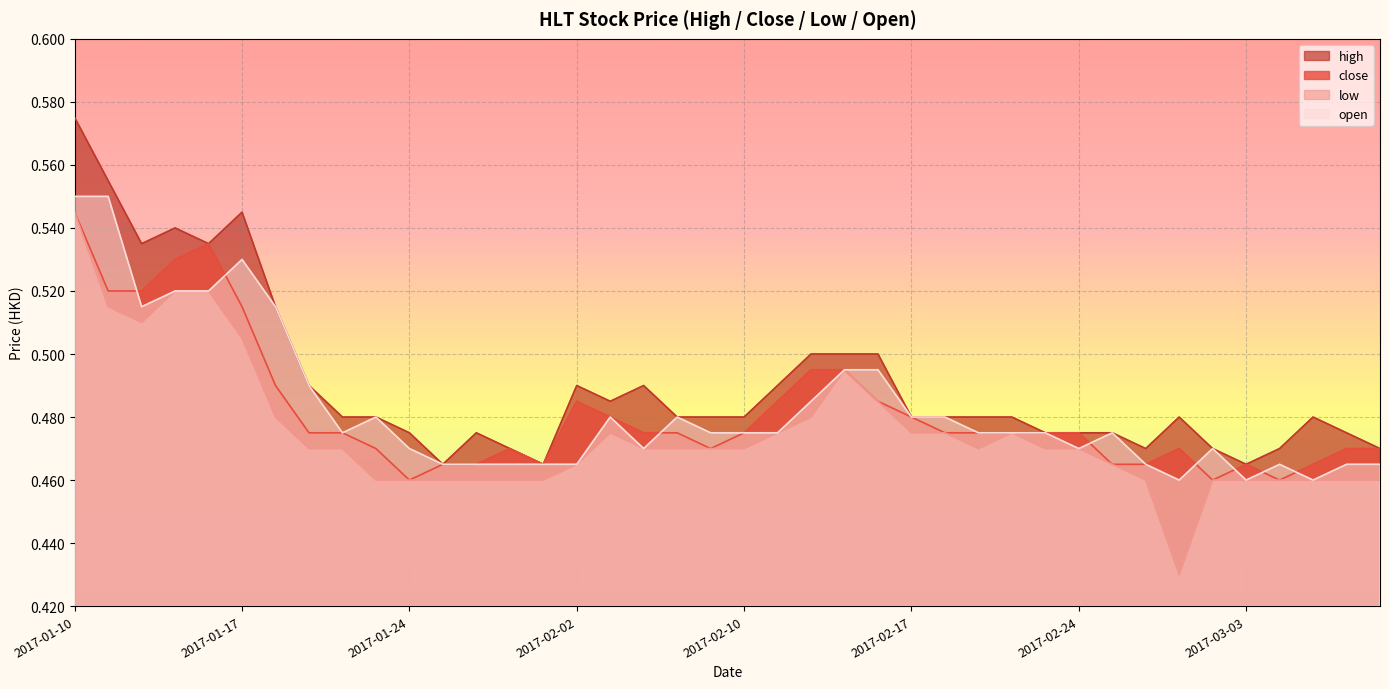

What is the total value across all series at 2017-02-24?

1.9